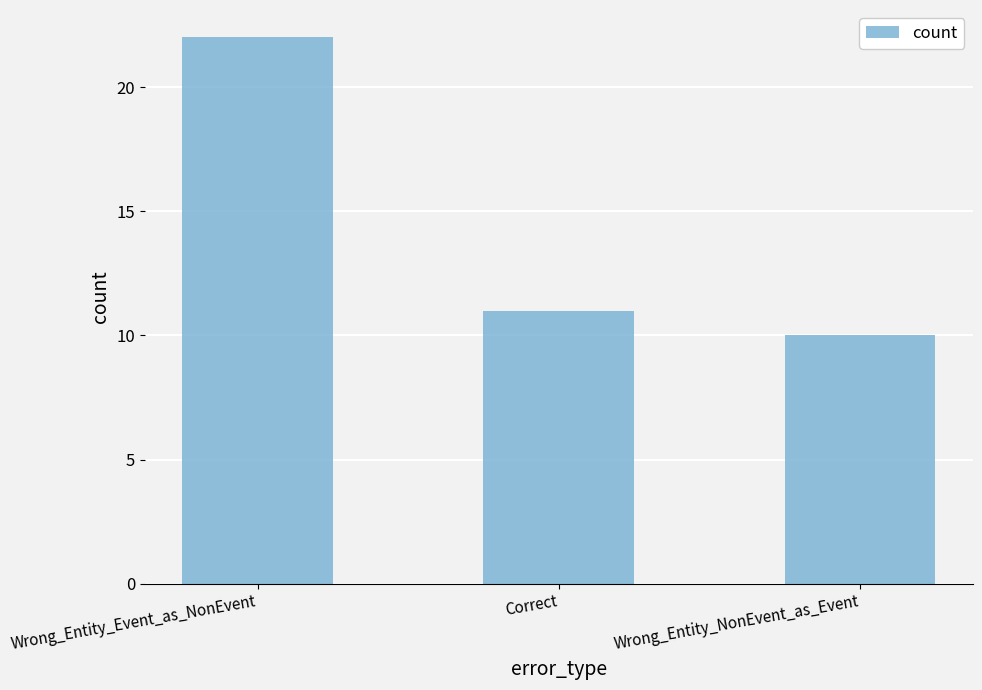

Reading left to right, list all the values displayed in this chart.

Wrong_Entity_Event_as_NonEvent=22	Correct=11	Wrong_Entity_NonEvent_as_Event=10